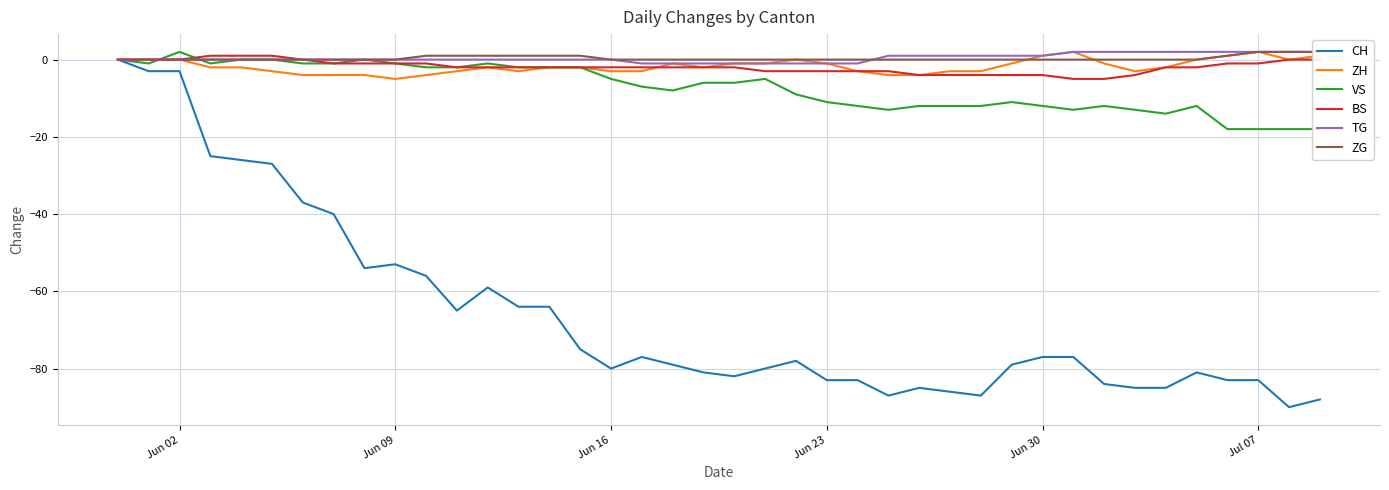

What is the value of the CH point at the 4th from the left?

-25